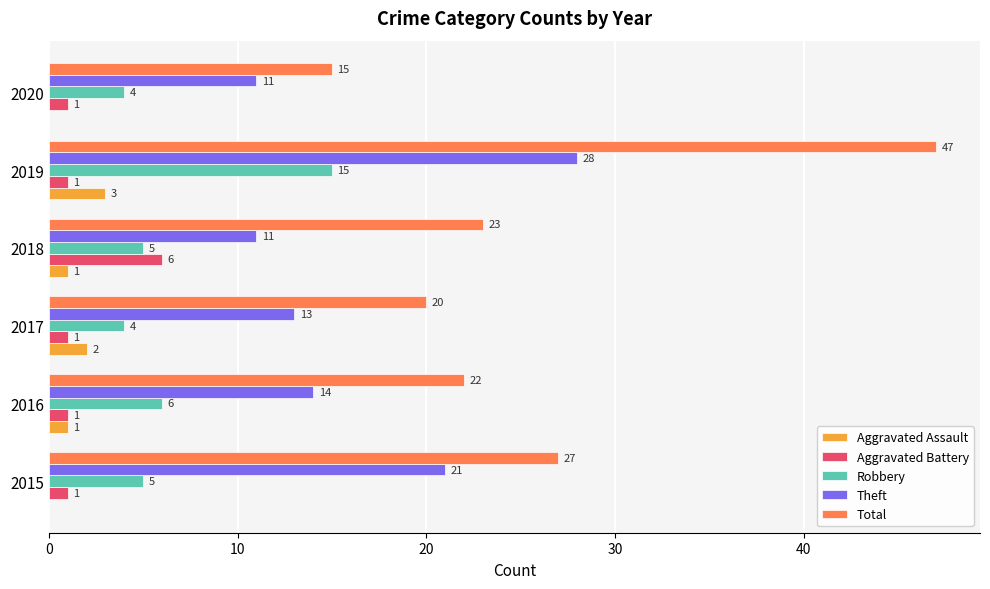

Where is Robbery nearest to the value 9?

2016